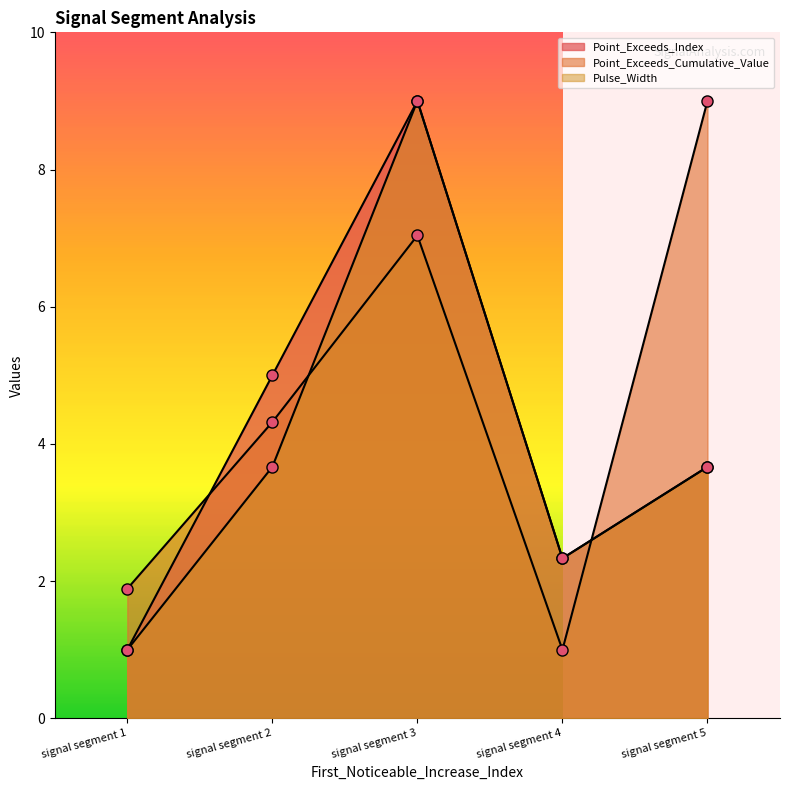

Which series changed the most between signal segment 2 and signal segment 5?

Point_Exceeds_Cumulative_Value